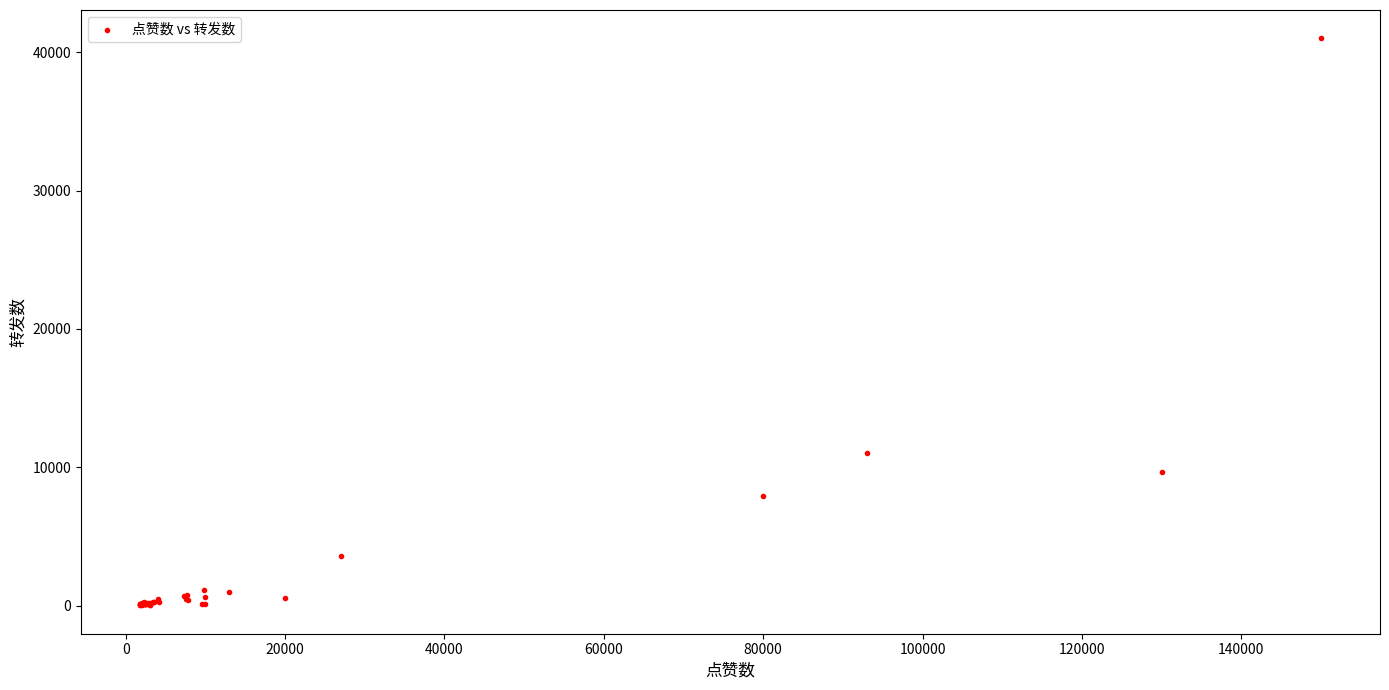

What Y value in the scatter plot is closest to 20510?

11000